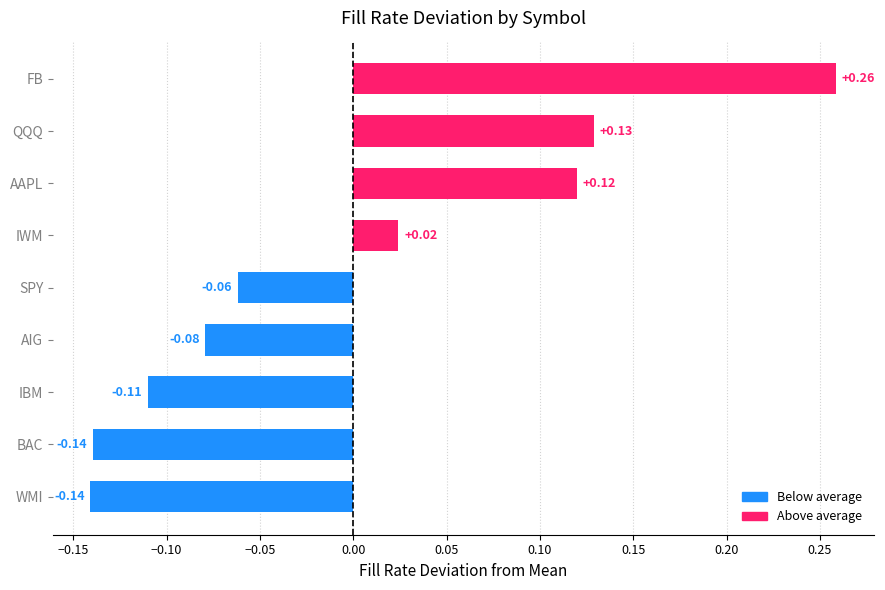

What is the difference between the maximum and minimum values?

0.4